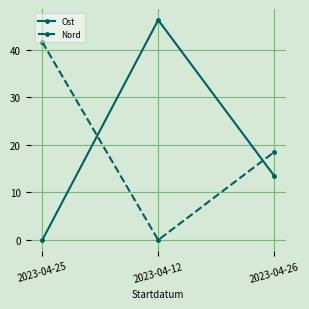

What is the greatest value displayed?

46.3